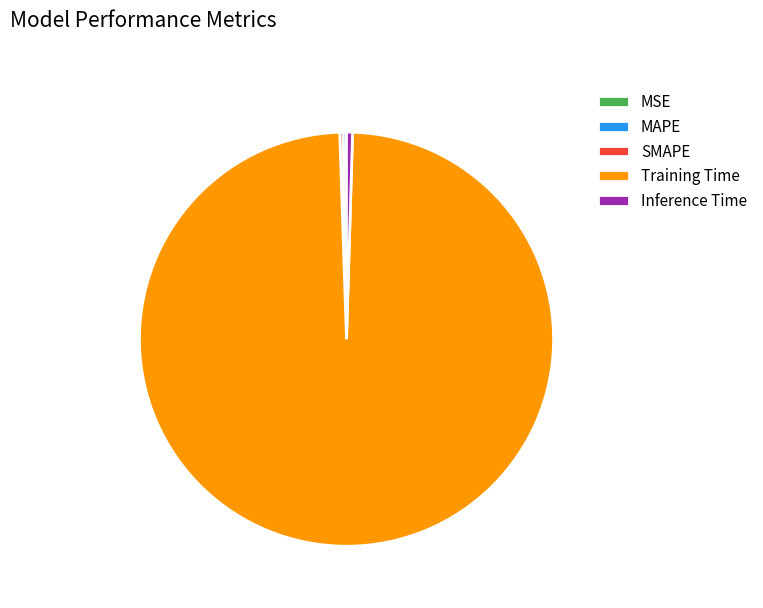

What is the largest slice in the pie chart?

Training Time